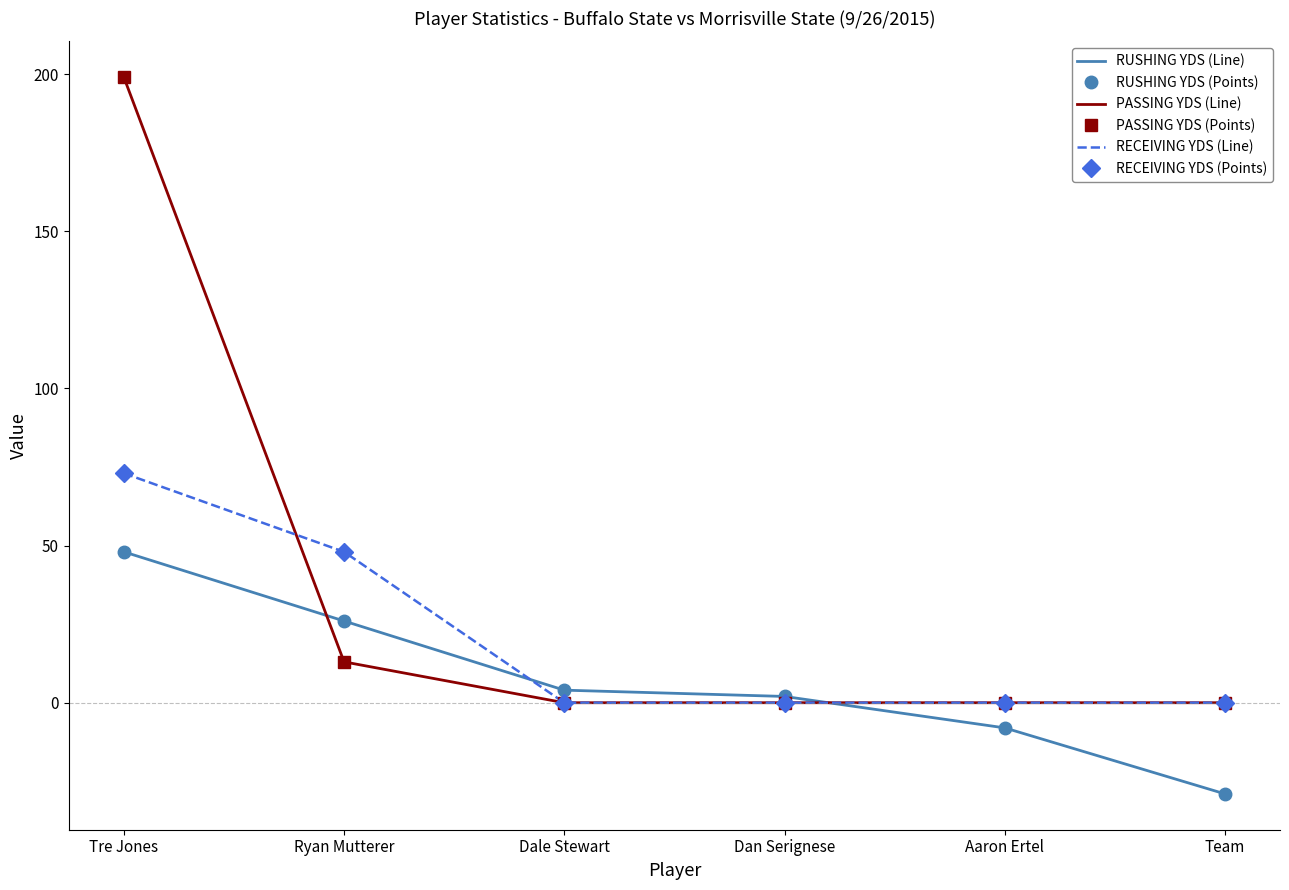

Reading left to right, extract all data points from this chart.

RUSHING YDS (Line): Tre Jones=48	Ryan Mutterer=26	Dale Stewart=4	Dan Serignese=2	Aaron Ertel=-8	Team=-29
RUSHING YDS (Points): Tre Jones=48	Ryan Mutterer=26	Dale Stewart=4	Dan Serignese=2	Aaron Ertel=-8	Team=-29
PASSING YDS (Line): Tre Jones=199	Ryan Mutterer=13	Dale Stewart=0	Dan Serignese=0	Aaron Ertel=0	Team=0
PASSING YDS (Points): Tre Jones=199	Ryan Mutterer=13	Dale Stewart=0	Dan Serignese=0	Aaron Ertel=0	Team=0
RECEIVING YDS (Line): Tre Jones=73	Ryan Mutterer=48	Dale Stewart=0	Dan Serignese=0	Aaron Ertel=0	Team=0
RECEIVING YDS (Points): Tre Jones=73	Ryan Mutterer=48	Dale Stewart=0	Dan Serignese=0	Aaron Ertel=0	Team=0